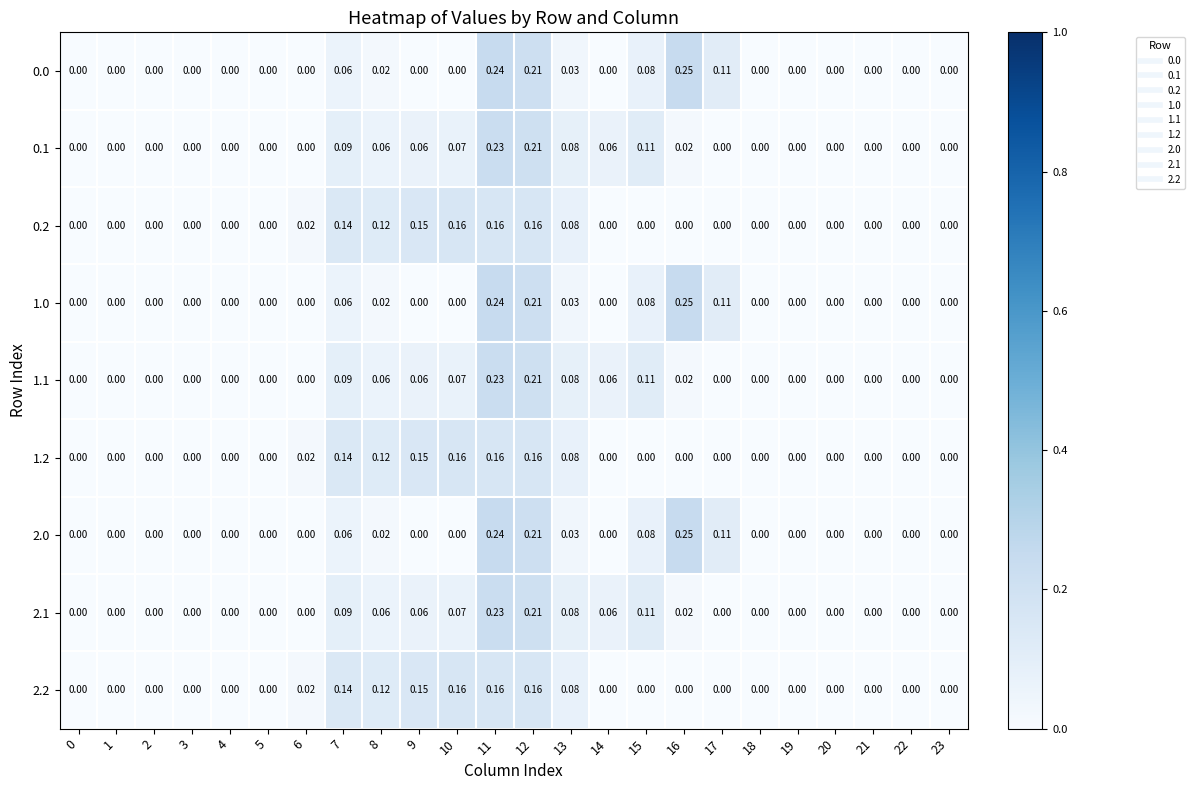

Is the value of 0.0 at 12 greater than the value of 2.1 at 13?

Yes